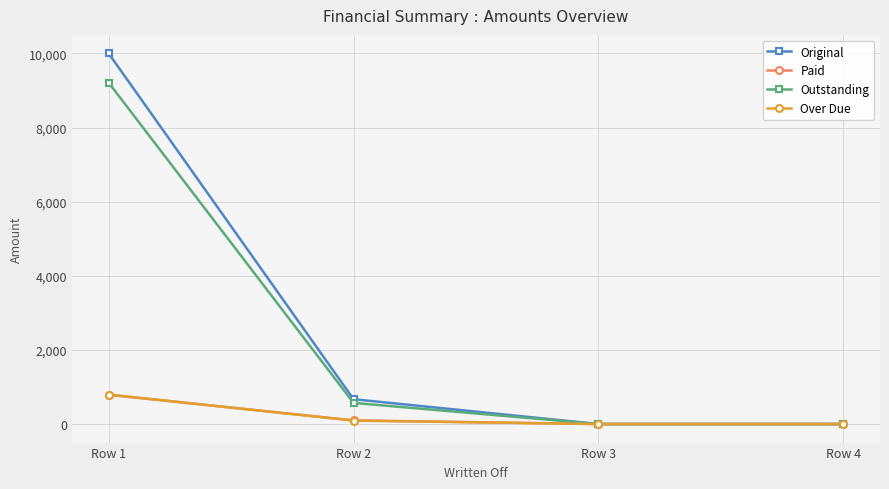

True or false: Outstanding has more than 2 interior local peaks.

False